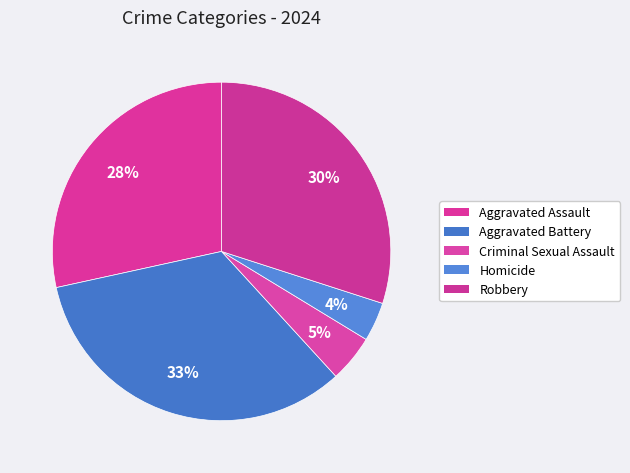

True or false: Aggravated Battery accounts for 33% of the total.

True